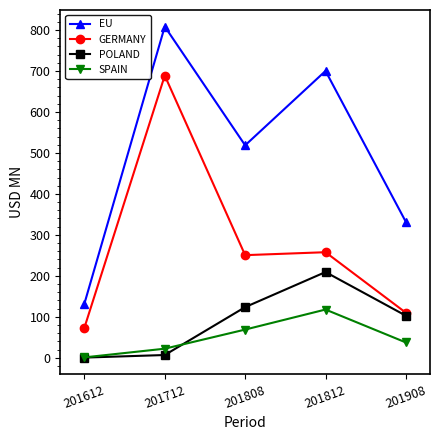

What is the value of the SPAIN point at the 2nd from the left?

22.2